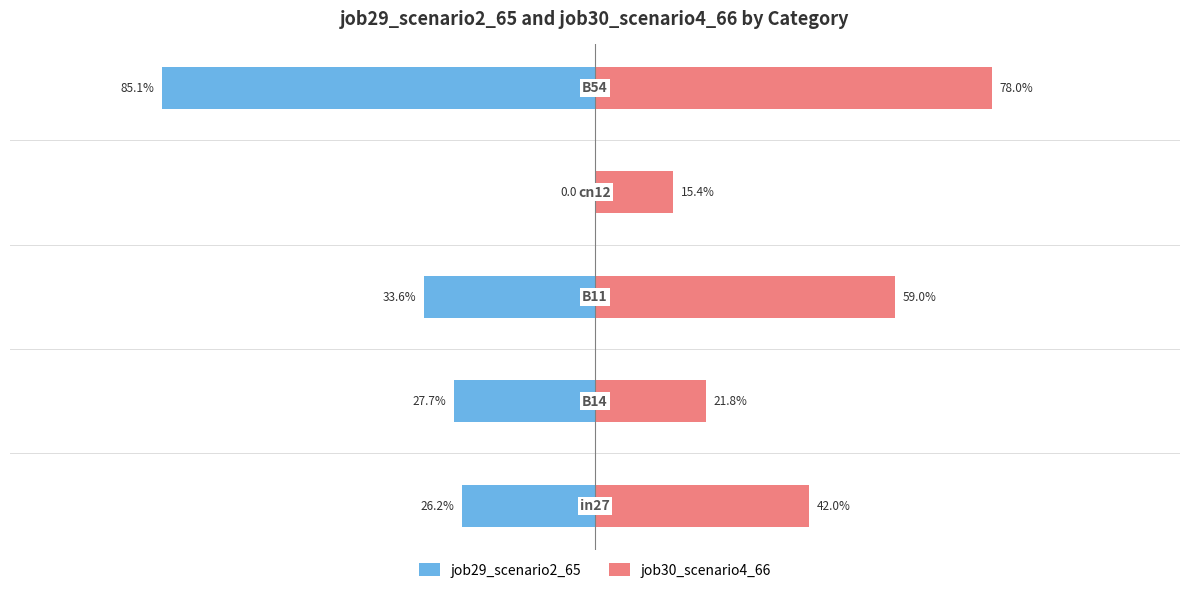

Reading right to left, transcribe all the data shown in this chart.

job29_scenario2_65: -0.9	0.0	-0.3	-0.3	-0.3
job30_scenario4_66: 0.8	0.2	0.6	0.2	0.4